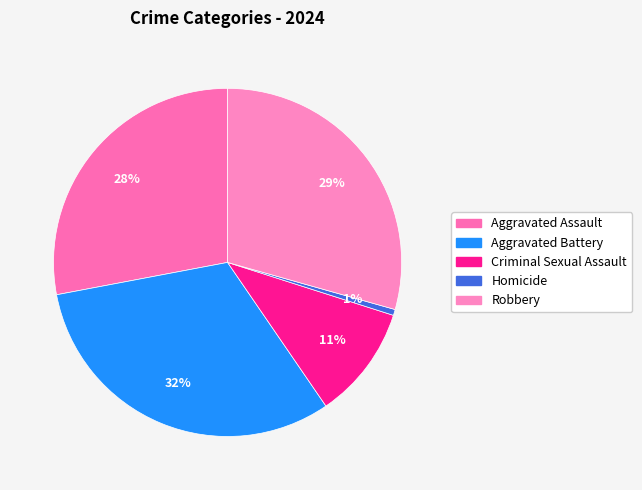

Approximately how many times larger is the value at Robbery compared to Aggravated Battery?

0.9